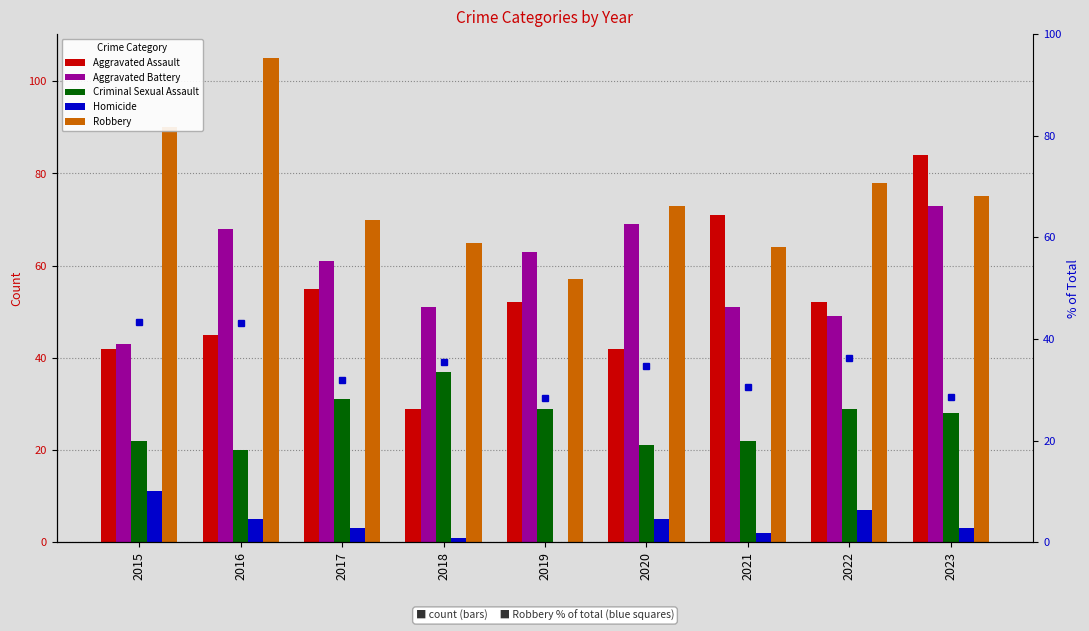

Read the Robbery value at 2015.

90